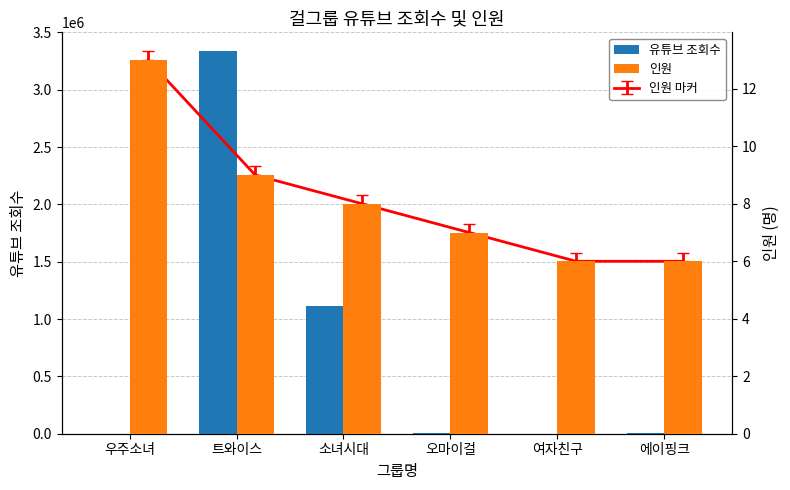

Where is 인원 nearest to the value 9?

트와이스